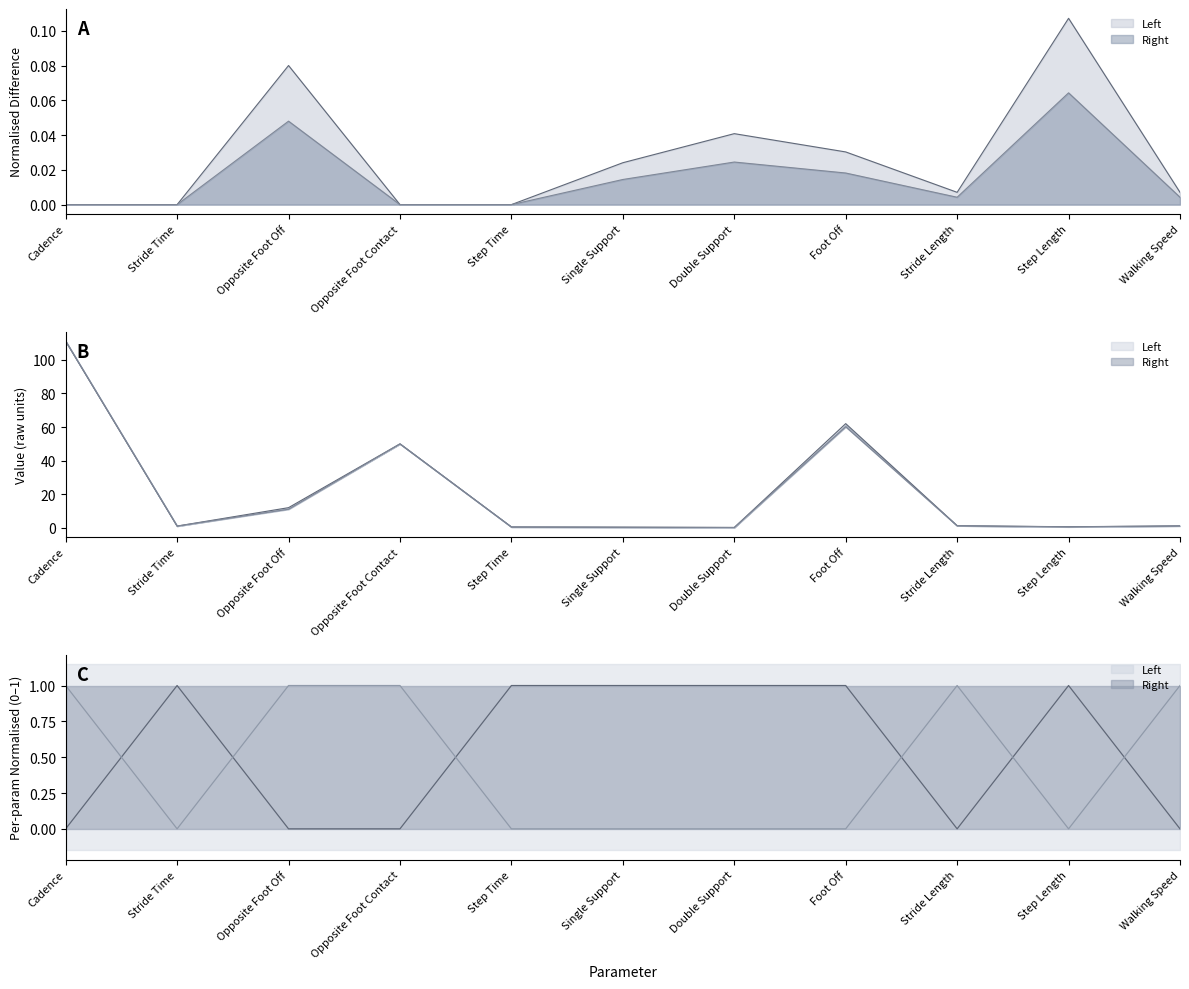

Reading left to right, extract all data points from this chart.

Left: 111.1	1.1	12.0	50.0	0.5	0.4	0.3	62.0	1.3	0.7	1.2
Right: 111.1	1.1	11.1	50.0	0.5	0.4	0.2	60.2	1.3	0.6	1.2